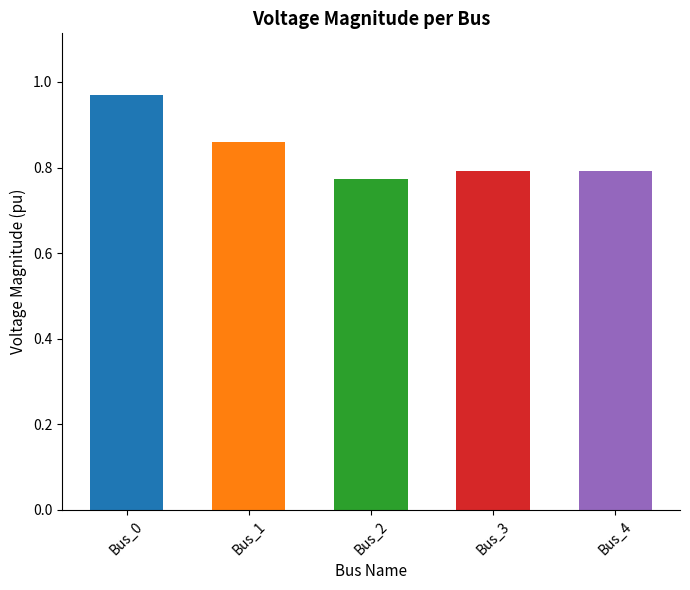

Which has a higher value, Bus_3 or Bus_1?

Bus_1